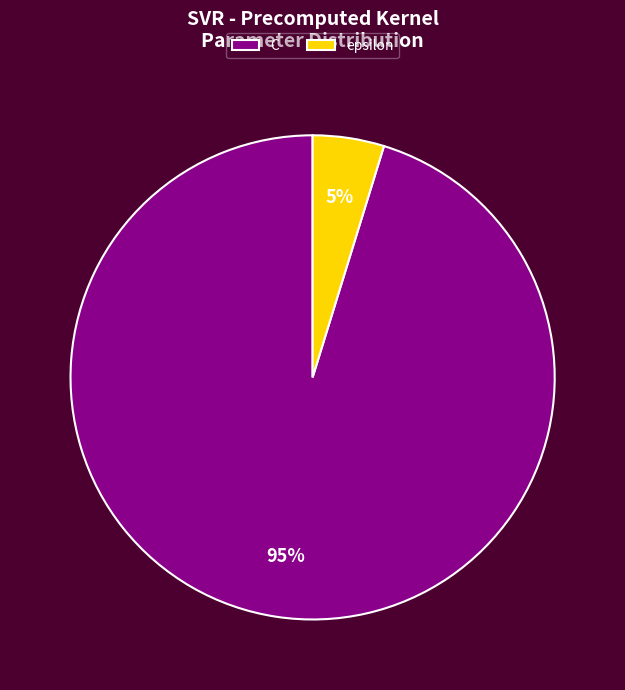

Is the sum of epsilon and C greater than half?

Yes